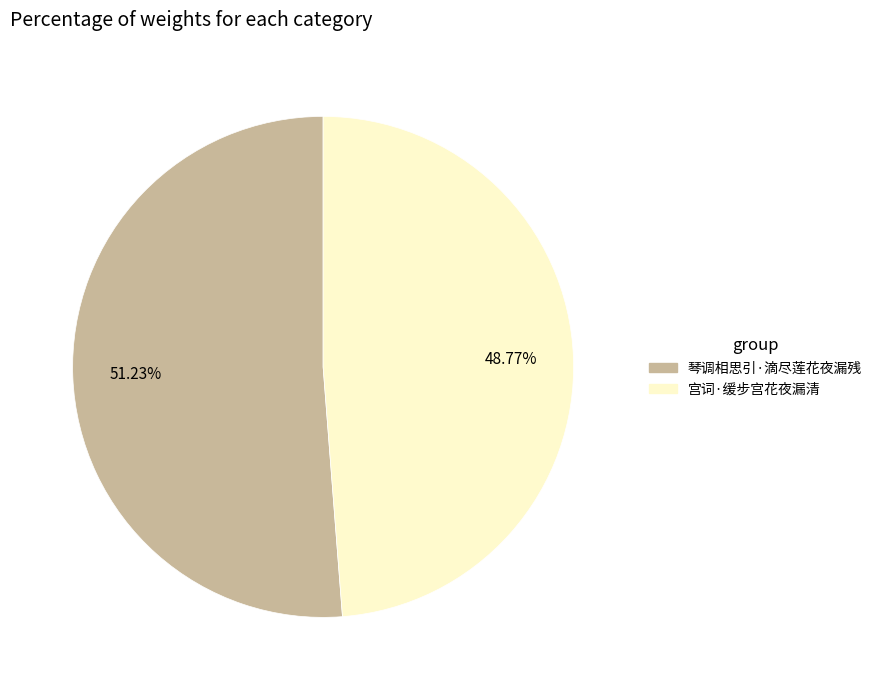

Which slice is the largest?

琴调相思引·滴尽莲花夜漏残